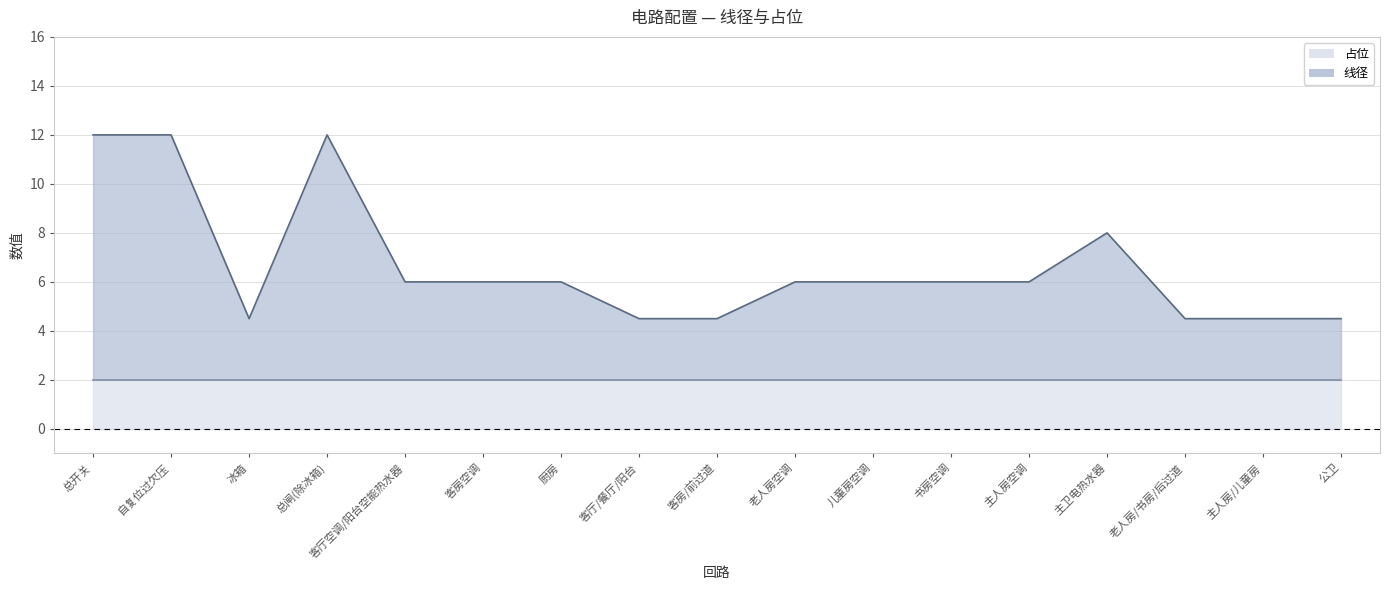

True or false: the data shows 6.0 at 书房空调.

True